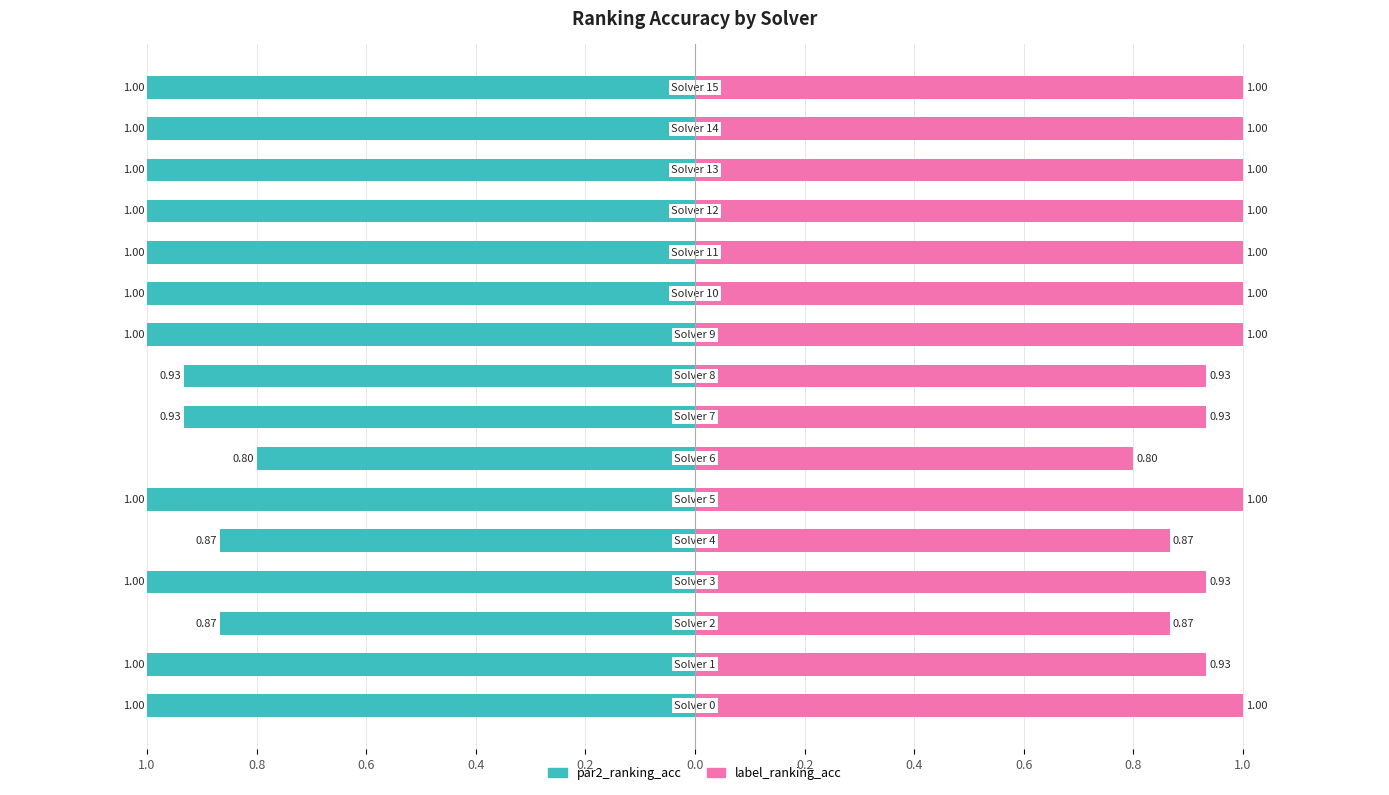

Is the value of par2_ranking_acc at 12 greater than the value of label_ranking_acc at 1.0?

No